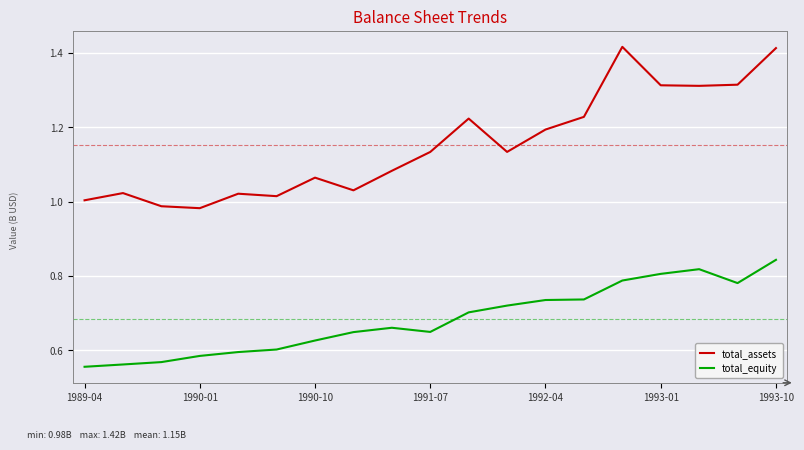

What is the difference between the maximum and minimum values in the total_assets series?

0.4